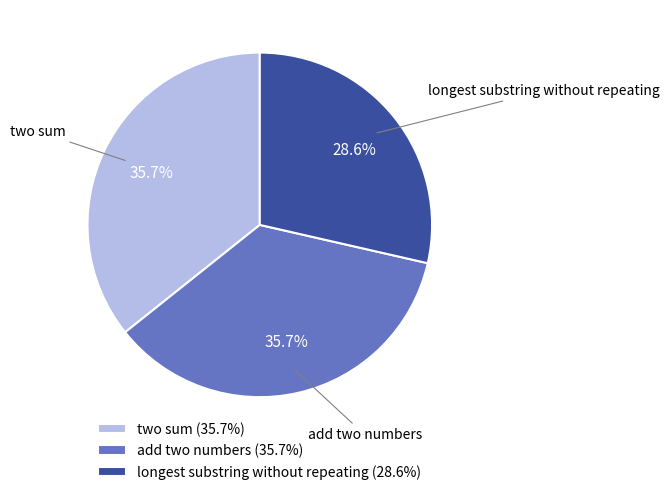

Which has a higher value, two sum or longest substring without repeating?

two sum